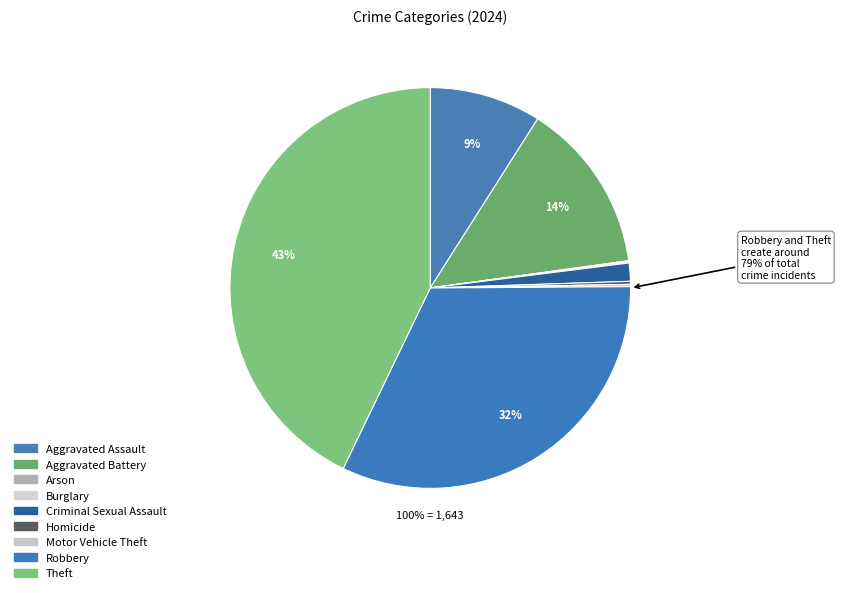

Combined, do Burglary and Aggravated Battery account for over 50%?

No